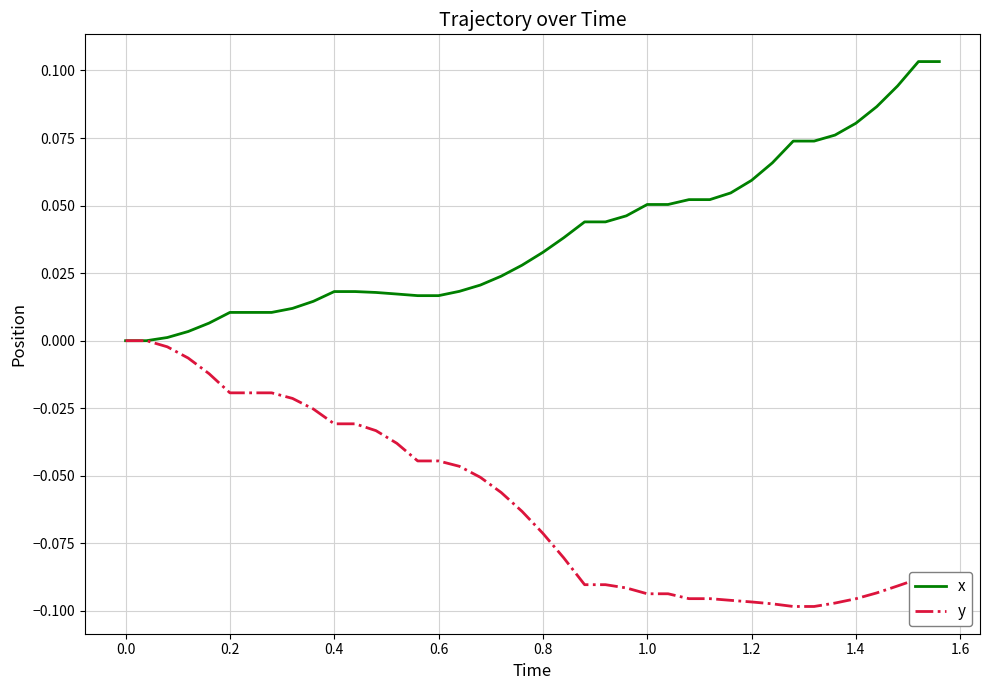

Which series has the largest total across all categories?

x